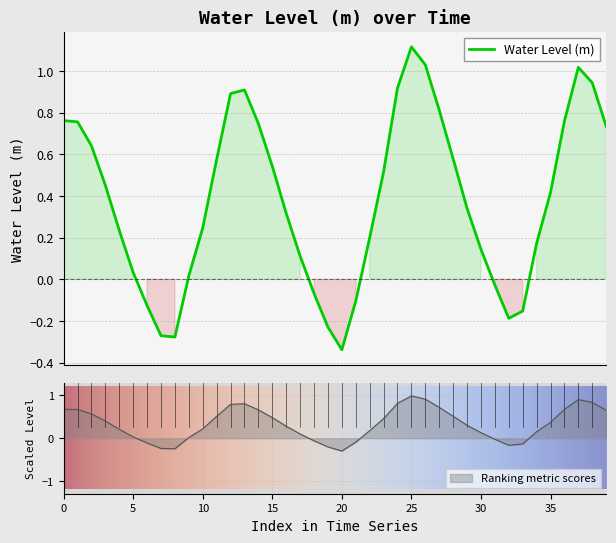

What is the maximum value for Water Level (m)?

1.1